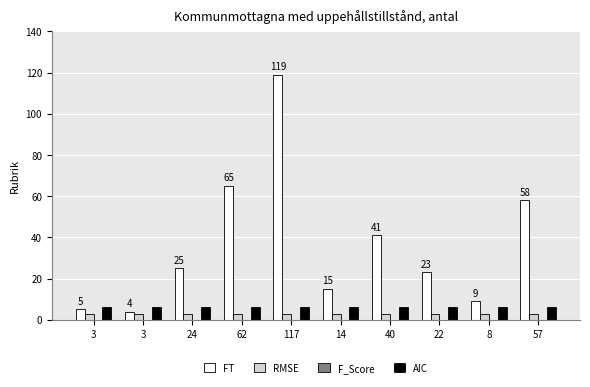

At which label is FT closest to 61?

57